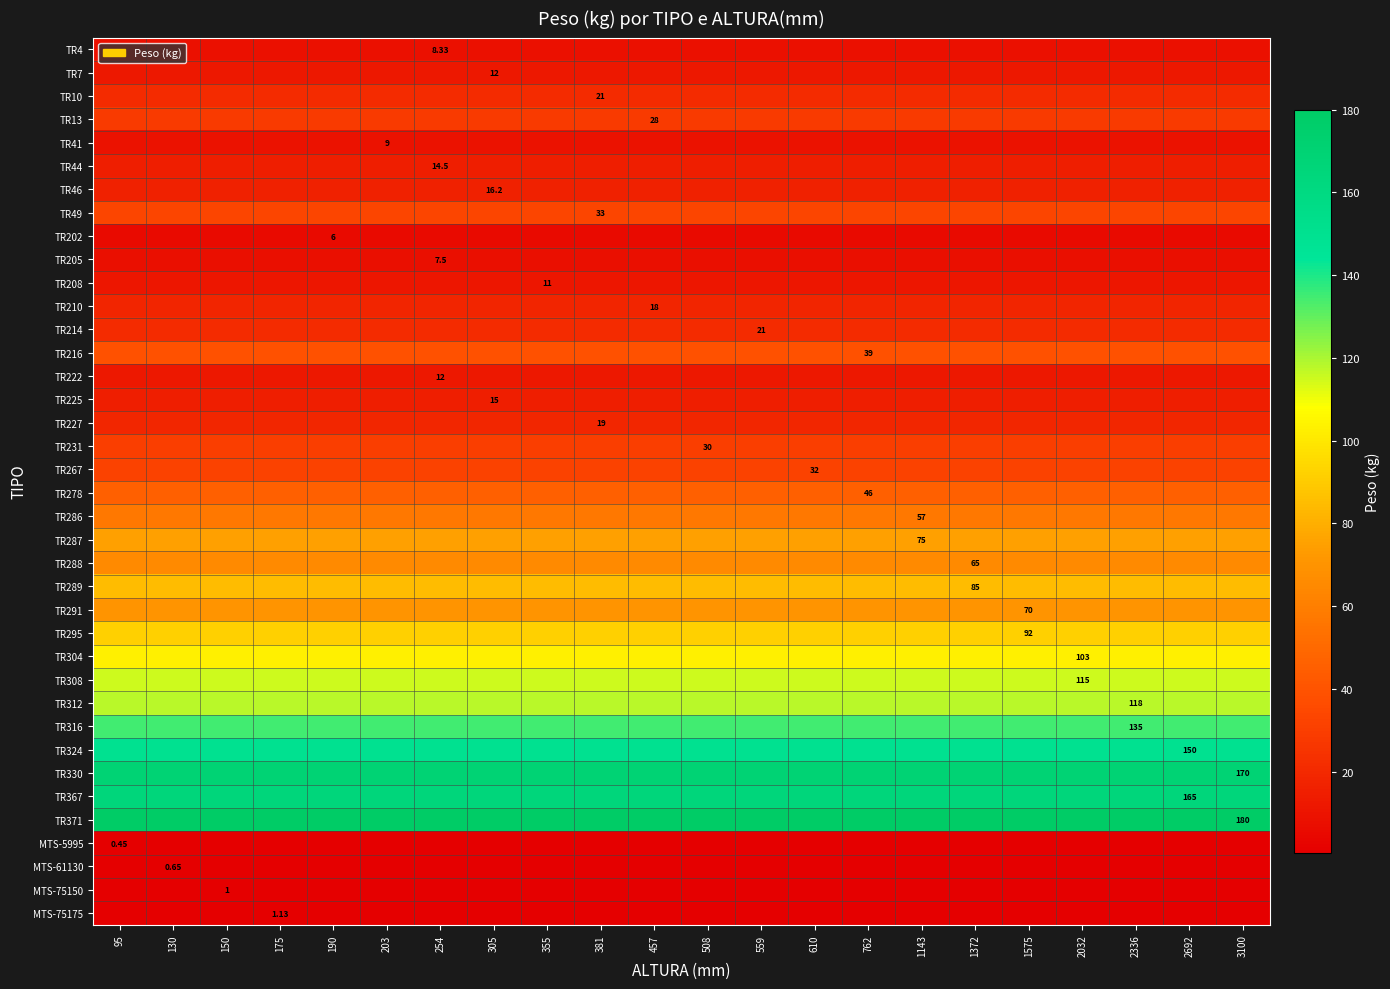

Reading left to right, what are all the values shown in this chart?

row_0: 95=8.3	130=8.3	150=8.3	175=8.3	190=8.3	203=8.3	254=8.3	305=8.3	355=8.3	381=8.3	457=8.3	508=8.3	559=8.3	610=8.3	762=8.3	1143=8.3	1372=8.3	1575=8.3	2032=8.3	2336=8.3	2692=8.3	3100=8.3
row_1: 95=12.0	130=12.0	150=12.0	175=12.0	190=12.0	203=12.0	254=12.0	305=12.0	355=12.0	381=12.0	457=12.0	508=12.0	559=12.0	610=12.0	762=12.0	1143=12.0	1372=12.0	1575=12.0	2032=12.0	2336=12.0	2692=12.0	3100=12.0
row_2: 95=21.0	130=21.0	150=21.0	175=21.0	190=21.0	203=21.0	254=21.0	305=21.0	355=21.0	381=21.0	457=21.0	508=21.0	559=21.0	610=21.0	762=21.0	1143=21.0	1372=21.0	1575=21.0	2032=21.0	2336=21.0	2692=21.0	3100=21.0
row_3: 95=28.0	130=28.0	150=28.0	175=28.0	190=28.0	203=28.0	254=28.0	305=28.0	355=28.0	381=28.0	457=28.0	508=28.0	559=28.0	610=28.0	762=28.0	1143=28.0	1372=28.0	1575=28.0	2032=28.0	2336=28.0	2692=28.0	3100=28.0
row_4: 95=9.0	130=9.0	150=9.0	175=9.0	190=9.0	203=9.0	254=9.0	305=9.0	355=9.0	381=9.0	457=9.0	508=9.0	559=9.0	610=9.0	762=9.0	1143=9.0	1372=9.0	1575=9.0	2032=9.0	2336=9.0	2692=9.0	3100=9.0
row_5: 95=14.5	130=14.5	150=14.5	175=14.5	190=14.5	203=14.5	254=14.5	305=14.5	355=14.5	381=14.5	457=14.5	508=14.5	559=14.5	610=14.5	762=14.5	1143=14.5	1372=14.5	1575=14.5	2032=14.5	2336=14.5	2692=14.5	3100=14.5
row_6: 95=16.2	130=16.2	150=16.2	175=16.2	190=16.2	203=16.2	254=16.2	305=16.2	355=16.2	381=16.2	457=16.2	508=16.2	559=16.2	610=16.2	762=16.2	1143=16.2	1372=16.2	1575=16.2	2032=16.2	2336=16.2	2692=16.2	3100=16.2
row_7: 95=33.0	130=33.0	150=33.0	175=33.0	190=33.0	203=33.0	254=33.0	305=33.0	355=33.0	381=33.0	457=33.0	508=33.0	559=33.0	610=33.0	762=33.0	1143=33.0	1372=33.0	1575=33.0	2032=33.0	2336=33.0	2692=33.0	3100=33.0
row_8: 95=6.0	130=6.0	150=6.0	175=6.0	190=6.0	203=6.0	254=6.0	305=6.0	355=6.0	381=6.0	457=6.0	508=6.0	559=6.0	610=6.0	762=6.0	1143=6.0	1372=6.0	1575=6.0	2032=6.0	2336=6.0	2692=6.0	3100=6.0
row_9: 95=7.5	130=7.5	150=7.5	175=7.5	190=7.5	203=7.5	254=7.5	305=7.5	355=7.5	381=7.5	457=7.5	508=7.5	559=7.5	610=7.5	762=7.5	1143=7.5	1372=7.5	1575=7.5	2032=7.5	2336=7.5	2692=7.5	3100=7.5
row_10: 95=11.0	130=11.0	150=11.0	175=11.0	190=11.0	203=11.0	254=11.0	305=11.0	355=11.0	381=11.0	457=11.0	508=11.0	559=11.0	610=11.0	762=11.0	1143=11.0	1372=11.0	1575=11.0	2032=11.0	2336=11.0	2692=11.0	3100=11.0
row_11: 95=18.0	130=18.0	150=18.0	175=18.0	190=18.0	203=18.0	254=18.0	305=18.0	355=18.0	381=18.0	457=18.0	508=18.0	559=18.0	610=18.0	762=18.0	1143=18.0	1372=18.0	1575=18.0	2032=18.0	2336=18.0	2692=18.0	3100=18.0
row_12: 95=21.0	130=21.0	150=21.0	175=21.0	190=21.0	203=21.0	254=21.0	305=21.0	355=21.0	381=21.0	457=21.0	508=21.0	559=21.0	610=21.0	762=21.0	1143=21.0	1372=21.0	1575=21.0	2032=21.0	2336=21.0	2692=21.0	3100=21.0
row_13: 95=39.0	130=39.0	150=39.0	175=39.0	190=39.0	203=39.0	254=39.0	305=39.0	355=39.0	381=39.0	457=39.0	508=39.0	559=39.0	610=39.0	762=39.0	1143=39.0	1372=39.0	1575=39.0	2032=39.0	2336=39.0	2692=39.0	3100=39.0
row_14: 95=12.0	130=12.0	150=12.0	175=12.0	190=12.0	203=12.0	254=12.0	305=12.0	355=12.0	381=12.0	457=12.0	508=12.0	559=12.0	610=12.0	762=12.0	1143=12.0	1372=12.0	1575=12.0	2032=12.0	2336=12.0	2692=12.0	3100=12.0
row_15: 95=15.0	130=15.0	150=15.0	175=15.0	190=15.0	203=15.0	254=15.0	305=15.0	355=15.0	381=15.0	457=15.0	508=15.0	559=15.0	610=15.0	762=15.0	1143=15.0	1372=15.0	1575=15.0	2032=15.0	2336=15.0	2692=15.0	3100=15.0
row_16: 95=19.0	130=19.0	150=19.0	175=19.0	190=19.0	203=19.0	254=19.0	305=19.0	355=19.0	381=19.0	457=19.0	508=19.0	559=19.0	610=19.0	762=19.0	1143=19.0	1372=19.0	1575=19.0	2032=19.0	2336=19.0	2692=19.0	3100=19.0
row_17: 95=30.0	130=30.0	150=30.0	175=30.0	190=30.0	203=30.0	254=30.0	305=30.0	355=30.0	381=30.0	457=30.0	508=30.0	559=30.0	610=30.0	762=30.0	1143=30.0	1372=30.0	1575=30.0	2032=30.0	2336=30.0	2692=30.0	3100=30.0
row_18: 95=32.0	130=32.0	150=32.0	175=32.0	190=32.0	203=32.0	254=32.0	305=32.0	355=32.0	381=32.0	457=32.0	508=32.0	559=32.0	610=32.0	762=32.0	1143=32.0	1372=32.0	1575=32.0	2032=32.0	2336=32.0	2692=32.0	3100=32.0
row_19: 95=46.0	130=46.0	150=46.0	175=46.0	190=46.0	203=46.0	254=46.0	305=46.0	355=46.0	381=46.0	457=46.0	508=46.0	559=46.0	610=46.0	762=46.0	1143=46.0	1372=46.0	1575=46.0	2032=46.0	2336=46.0	2692=46.0	3100=46.0
row_20: 95=57.0	130=57.0	150=57.0	175=57.0	190=57.0	203=57.0	254=57.0	305=57.0	355=57.0	381=57.0	457=57.0	508=57.0	559=57.0	610=57.0	762=57.0	1143=57.0	1372=57.0	1575=57.0	2032=57.0	2336=57.0	2692=57.0	3100=57.0
row_21: 95=75.0	130=75.0	150=75.0	175=75.0	190=75.0	203=75.0	254=75.0	305=75.0	355=75.0	381=75.0	457=75.0	508=75.0	559=75.0	610=75.0	762=75.0	1143=75.0	1372=75.0	1575=75.0	2032=75.0	2336=75.0	2692=75.0	3100=75.0
row_22: 95=65.0	130=65.0	150=65.0	175=65.0	190=65.0	203=65.0	254=65.0	305=65.0	355=65.0	381=65.0	457=65.0	508=65.0	559=65.0	610=65.0	762=65.0	1143=65.0	1372=65.0	1575=65.0	2032=65.0	2336=65.0	2692=65.0	3100=65.0
row_23: 95=85.0	130=85.0	150=85.0	175=85.0	190=85.0	203=85.0	254=85.0	305=85.0	355=85.0	381=85.0	457=85.0	508=85.0	559=85.0	610=85.0	762=85.0	1143=85.0	1372=85.0	1575=85.0	2032=85.0	2336=85.0	2692=85.0	3100=85.0
row_24: 95=70.0	130=70.0	150=70.0	175=70.0	190=70.0	203=70.0	254=70.0	305=70.0	355=70.0	381=70.0	457=70.0	508=70.0	559=70.0	610=70.0	762=70.0	1143=70.0	1372=70.0	1575=70.0	2032=70.0	2336=70.0	2692=70.0	3100=70.0
row_25: 95=92.0	130=92.0	150=92.0	175=92.0	190=92.0	203=92.0	254=92.0	305=92.0	355=92.0	381=92.0	457=92.0	508=92.0	559=92.0	610=92.0	762=92.0	1143=92.0	1372=92.0	1575=92.0	2032=92.0	2336=92.0	2692=92.0	3100=92.0
row_26: 95=103.0	130=103.0	150=103.0	175=103.0	190=103.0	203=103.0	254=103.0	305=103.0	355=103.0	381=103.0	457=103.0	508=103.0	559=103.0	610=103.0	762=103.0	1143=103.0	1372=103.0	1575=103.0	2032=103.0	2336=103.0	2692=103.0	3100=103.0
row_27: 95=115.0	130=115.0	150=115.0	175=115.0	190=115.0	203=115.0	254=115.0	305=115.0	355=115.0	381=115.0	457=115.0	508=115.0	559=115.0	610=115.0	762=115.0	1143=115.0	1372=115.0	1575=115.0	2032=115.0	2336=115.0	2692=115.0	3100=115.0
row_28: 95=118.0	130=118.0	150=118.0	175=118.0	190=118.0	203=118.0	254=118.0	305=118.0	355=118.0	381=118.0	457=118.0	508=118.0	559=118.0	610=118.0	762=118.0	1143=118.0	1372=118.0	1575=118.0	2032=118.0	2336=118.0	2692=118.0	3100=118.0
row_29: 95=135.0	130=135.0	150=135.0	175=135.0	190=135.0	203=135.0	254=135.0	305=135.0	355=135.0	381=135.0	457=135.0	508=135.0	559=135.0	610=135.0	762=135.0	1143=135.0	1372=135.0	1575=135.0	2032=135.0	2336=135.0	2692=135.0	3100=135.0
row_30: 95=150.0	130=150.0	150=150.0	175=150.0	190=150.0	203=150.0	254=150.0	305=150.0	355=150.0	381=150.0	457=150.0	508=150.0	559=150.0	610=150.0	762=150.0	1143=150.0	1372=150.0	1575=150.0	2032=150.0	2336=150.0	2692=150.0	3100=150.0
row_31: 95=170.0	130=170.0	150=170.0	175=170.0	190=170.0	203=170.0	254=170.0	305=170.0	355=170.0	381=170.0	457=170.0	508=170.0	559=170.0	610=170.0	762=170.0	1143=170.0	1372=170.0	1575=170.0	2032=170.0	2336=170.0	2692=170.0	3100=170.0
row_32: 95=165.0	130=165.0	150=165.0	175=165.0	190=165.0	203=165.0	254=165.0	305=165.0	355=165.0	381=165.0	457=165.0	508=165.0	559=165.0	610=165.0	762=165.0	1143=165.0	1372=165.0	1575=165.0	2032=165.0	2336=165.0	2692=165.0	3100=165.0
row_33: 95=180.0	130=180.0	150=180.0	175=180.0	190=180.0	203=180.0	254=180.0	305=180.0	355=180.0	381=180.0	457=180.0	508=180.0	559=180.0	610=180.0	762=180.0	1143=180.0	1372=180.0	1575=180.0	2032=180.0	2336=180.0	2692=180.0	3100=180.0
row_34: 95=0.5	130=0.5	150=0.5	175=0.5	190=0.5	203=0.5	254=0.5	305=0.5	355=0.5	381=0.5	457=0.5	508=0.5	559=0.5	610=0.5	762=0.5	1143=0.5	1372=0.5	1575=0.5	2032=0.5	2336=0.5	2692=0.5	3100=0.5
row_35: 95=0.7	130=0.7	150=0.7	175=0.7	190=0.7	203=0.7	254=0.7	305=0.7	355=0.7	381=0.7	457=0.7	508=0.7	559=0.7	610=0.7	762=0.7	1143=0.7	1372=0.7	1575=0.7	2032=0.7	2336=0.7	2692=0.7	3100=0.7
row_36: 95=1.0	130=1.0	150=1.0	175=1.0	190=1.0	203=1.0	254=1.0	305=1.0	355=1.0	381=1.0	457=1.0	508=1.0	559=1.0	610=1.0	762=1.0	1143=1.0	1372=1.0	1575=1.0	2032=1.0	2336=1.0	2692=1.0	3100=1.0
row_37: 95=1.1	130=1.1	150=1.1	175=1.1	190=1.1	203=1.1	254=1.1	305=1.1	355=1.1	381=1.1	457=1.1	508=1.1	559=1.1	610=1.1	762=1.1	1143=1.1	1372=1.1	1575=1.1	2032=1.1	2336=1.1	2692=1.1	3100=1.1